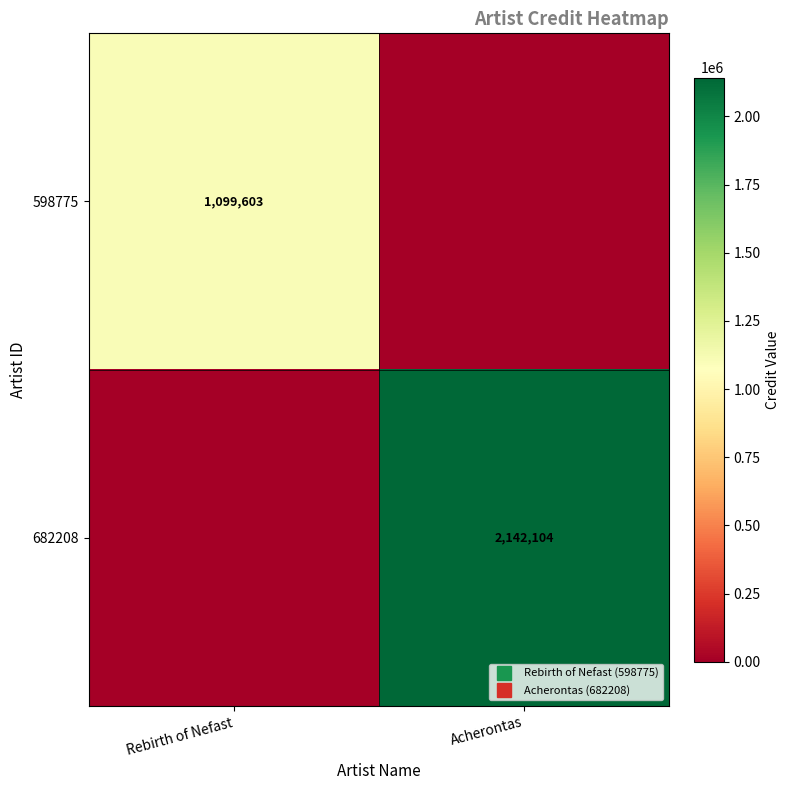

The 682208 series shows 1147719 at Acherontas. True or false?

False